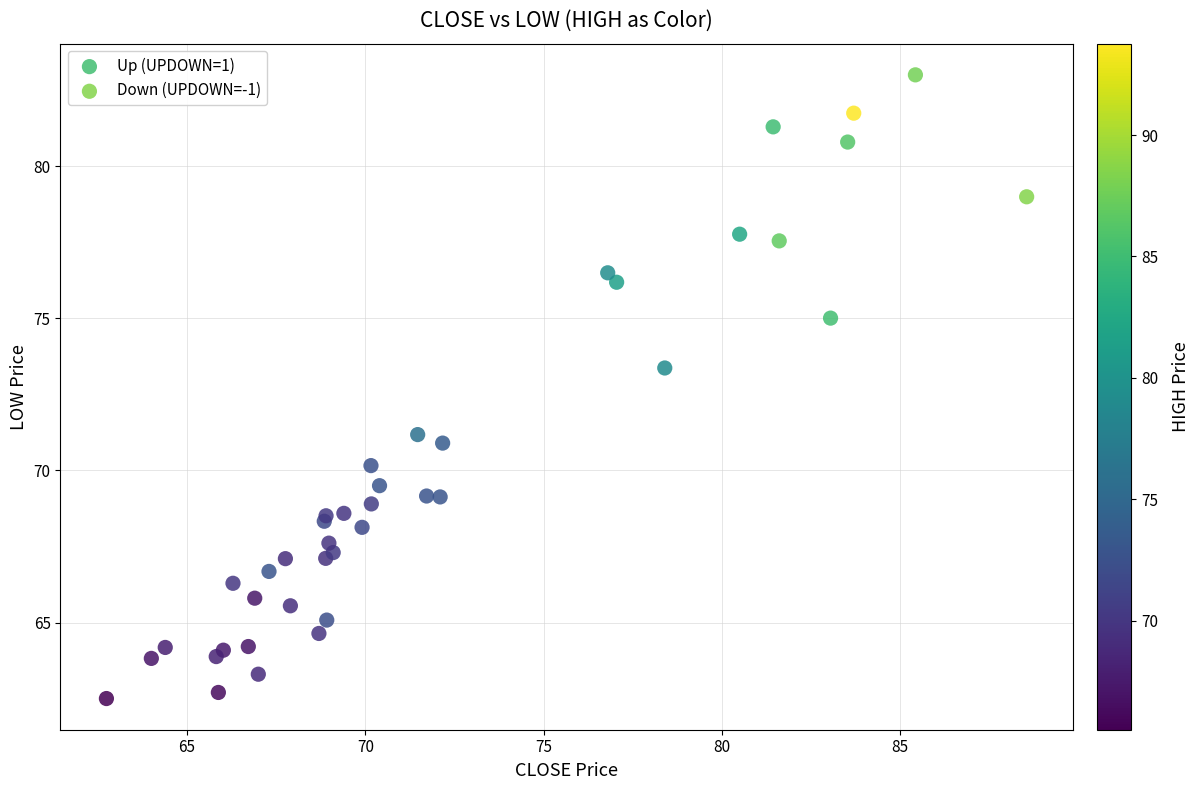

Which series has the largest Y range (max minus min)?

Down (UPDOWN=-1)